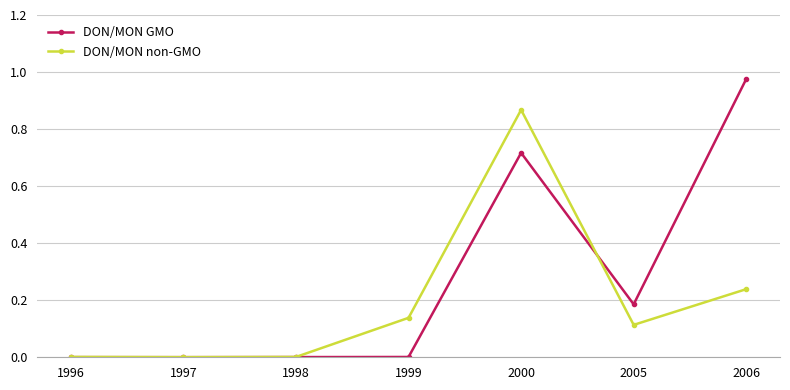

Which category has the highest value in the DON/MON non-GMO series?

2000